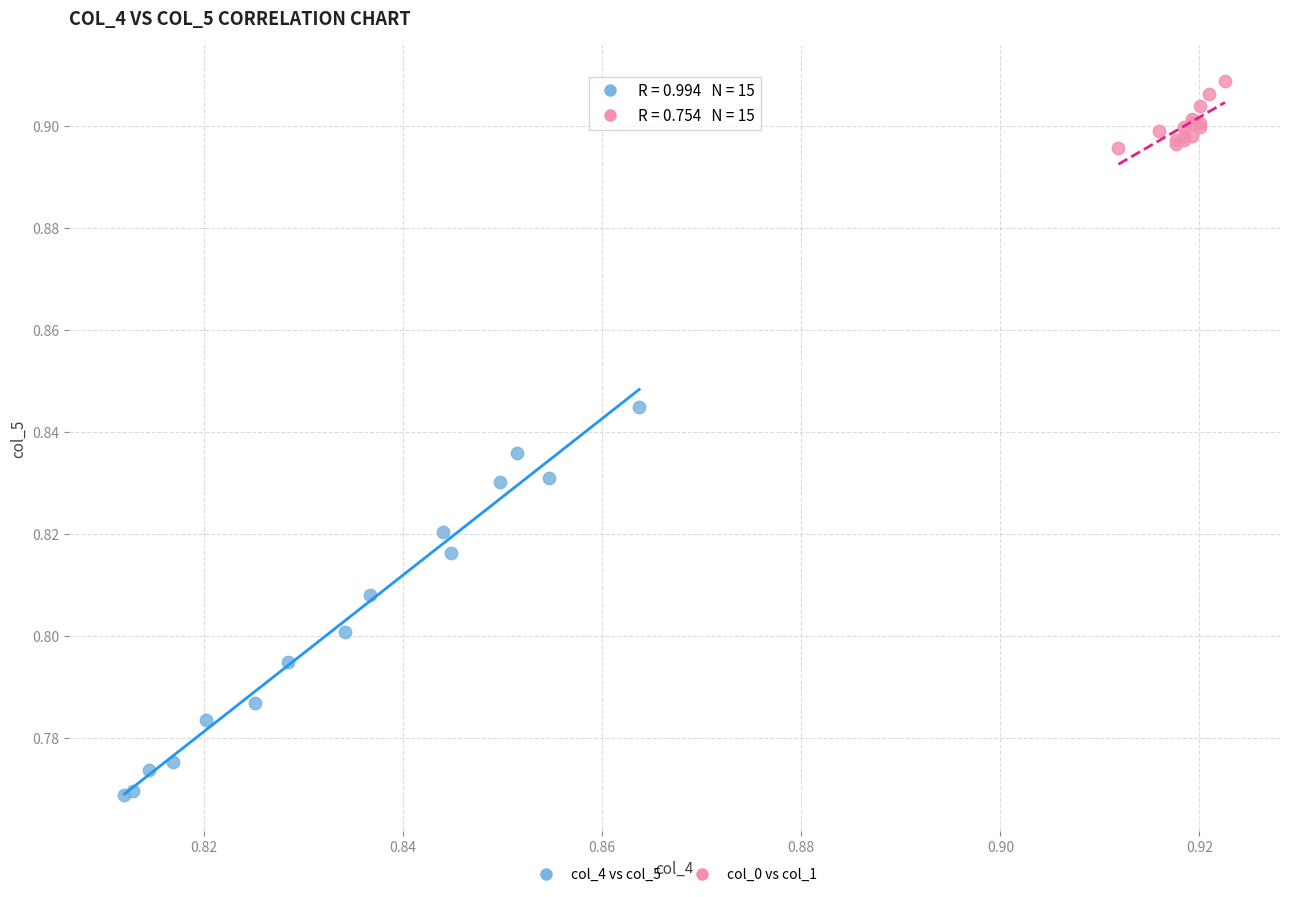

Which series has the largest Y range (max minus min)?

col_4 vs col_5